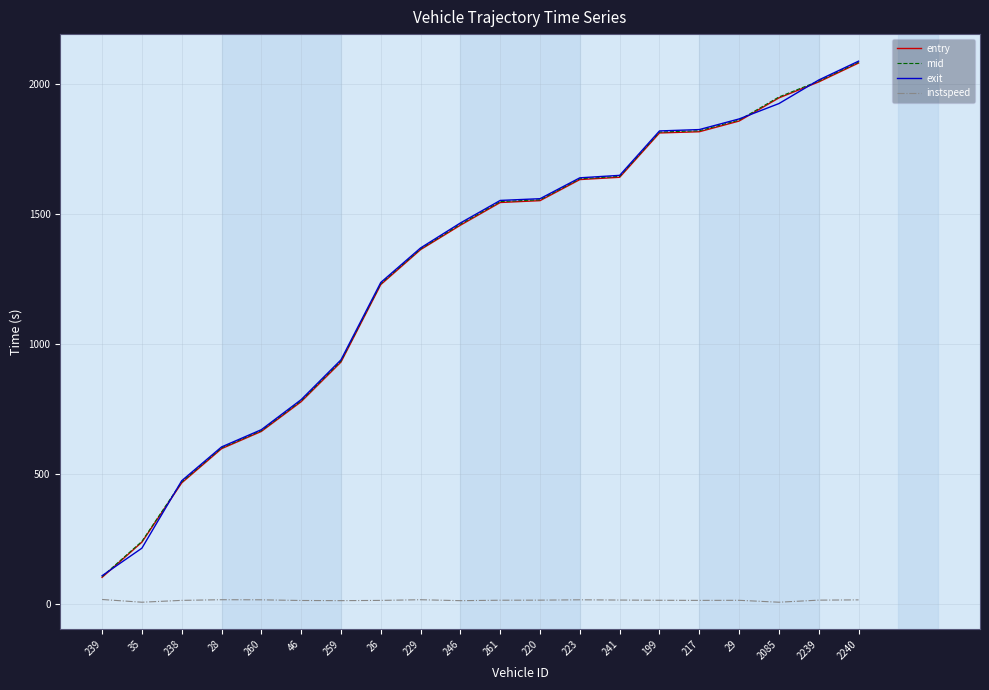

True or false: instspeed and mid cross at least once.

False